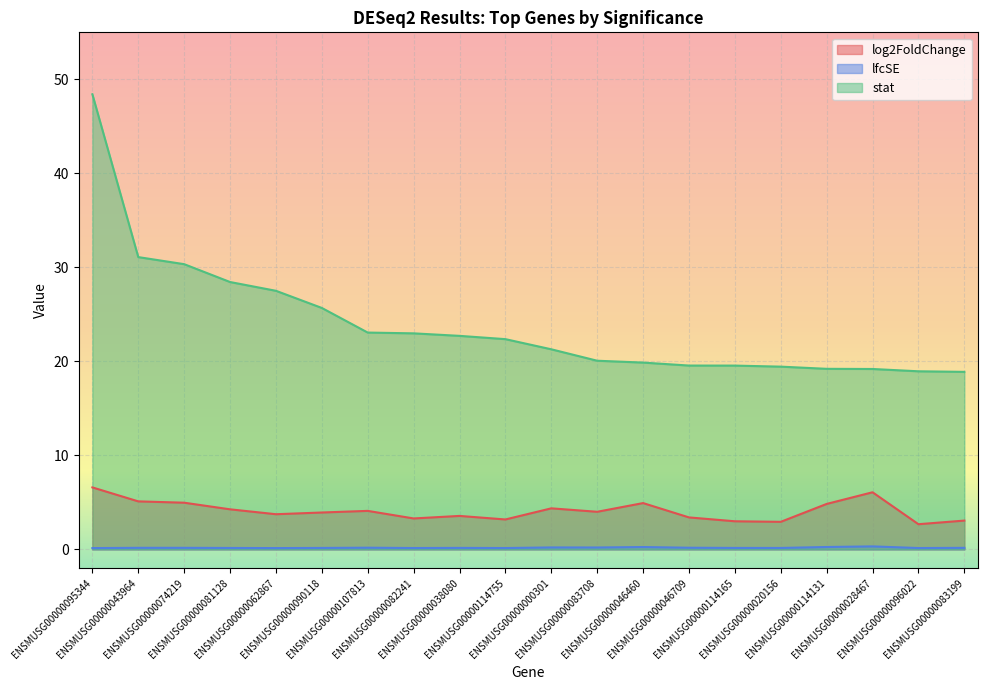

What is the difference between the maximum and minimum values in the stat series?

29.5